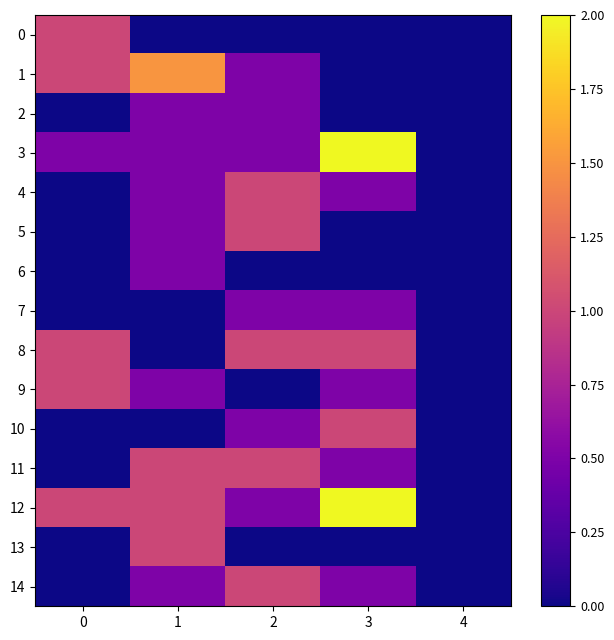

Between 3 and 2, which is larger?

3